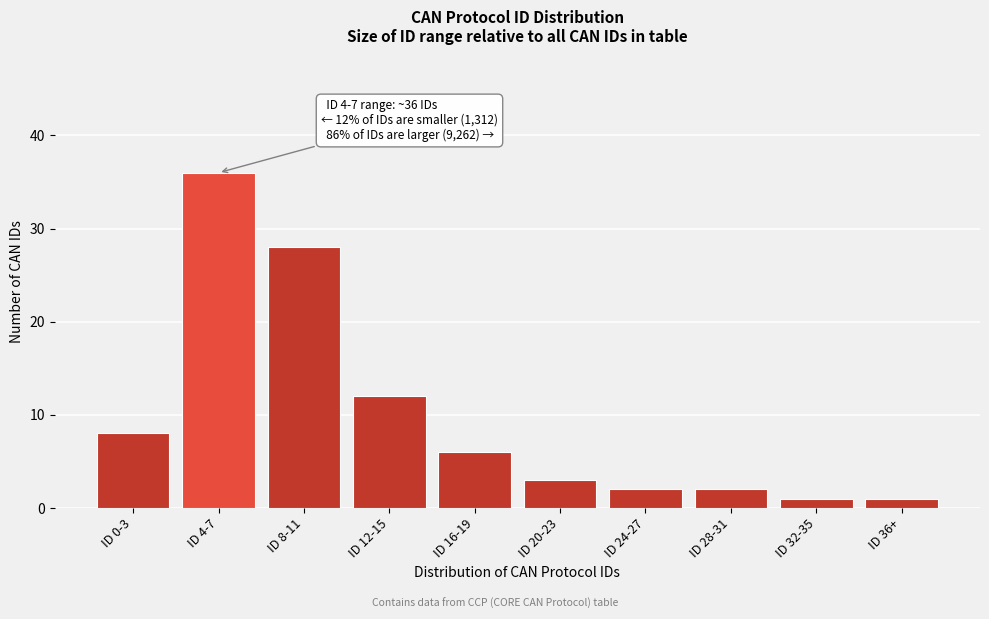

Reading right to left, extract all data points from this chart.

ID 36+=1	ID 32-35=1	ID 28-31=2	ID 24-27=2	ID 20-23=3	ID 16-19=6	ID 12-15=12	ID 8-11=28	ID 4-7=36	ID 0-3=8